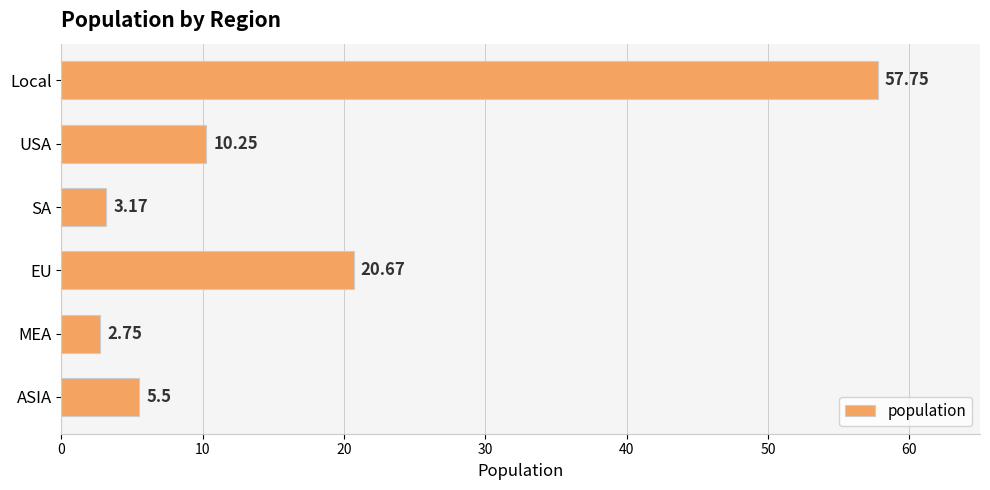

Rank the categories by value from highest to lowest.

Local, EU, USA, ASIA, SA, MEA